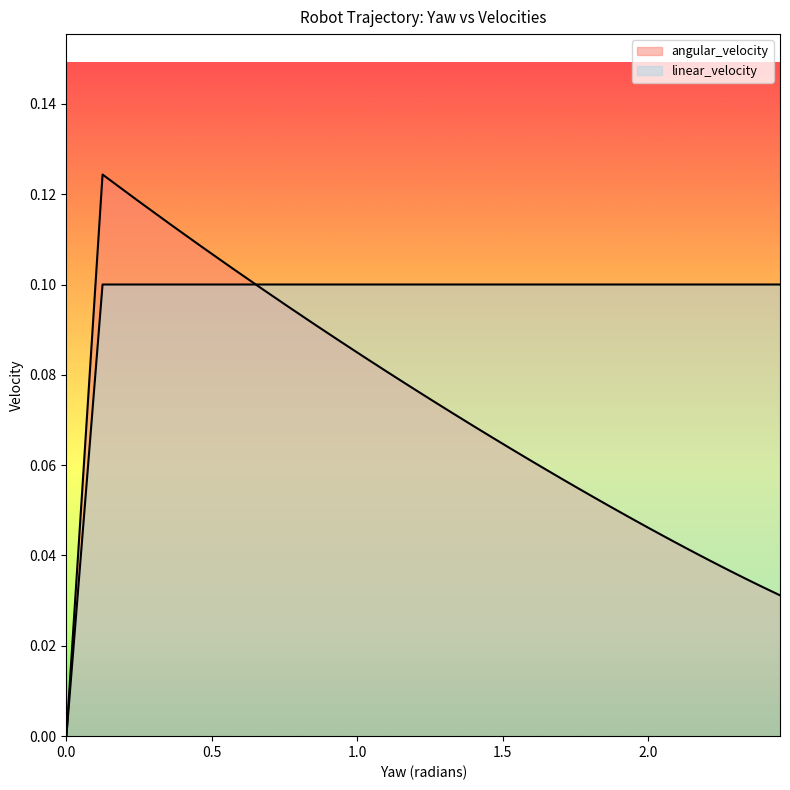

True or false: angular_velocity has a value of 0.1 at 1.6481140073049445.

True